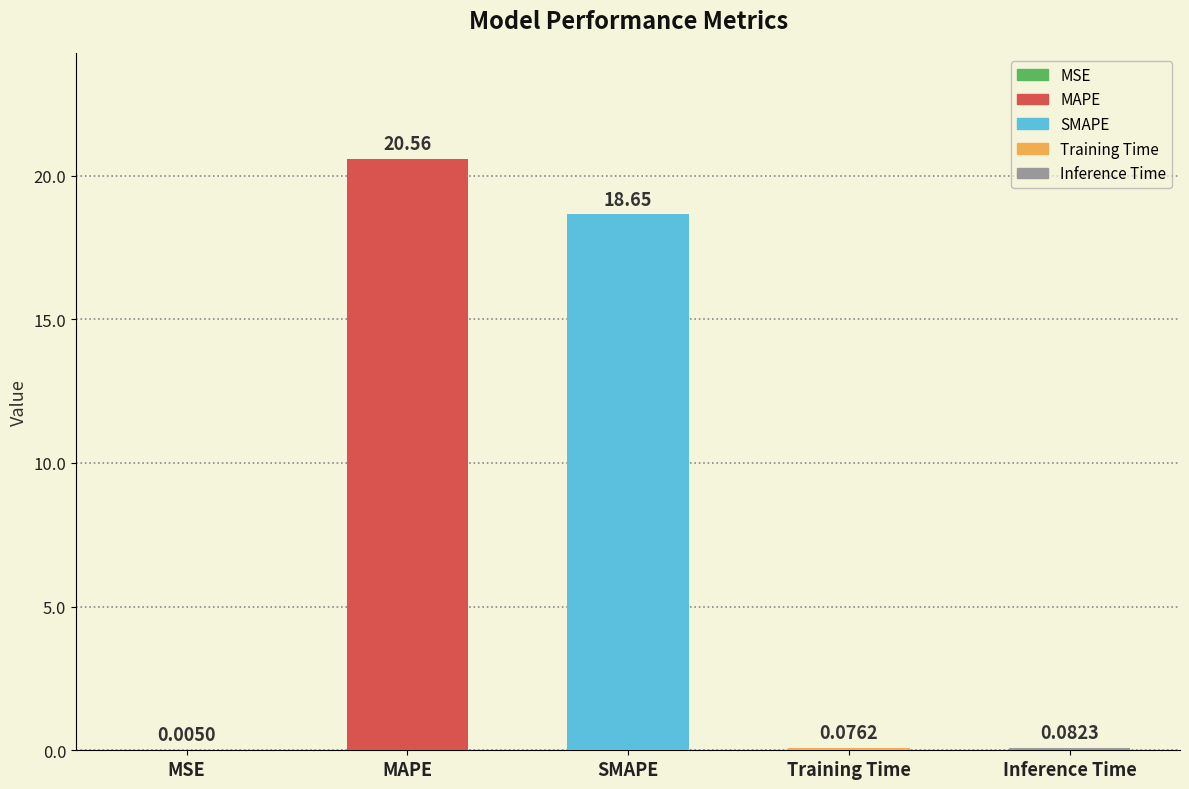

What is the sum of the values at SMAPE and MAPE?

39.2